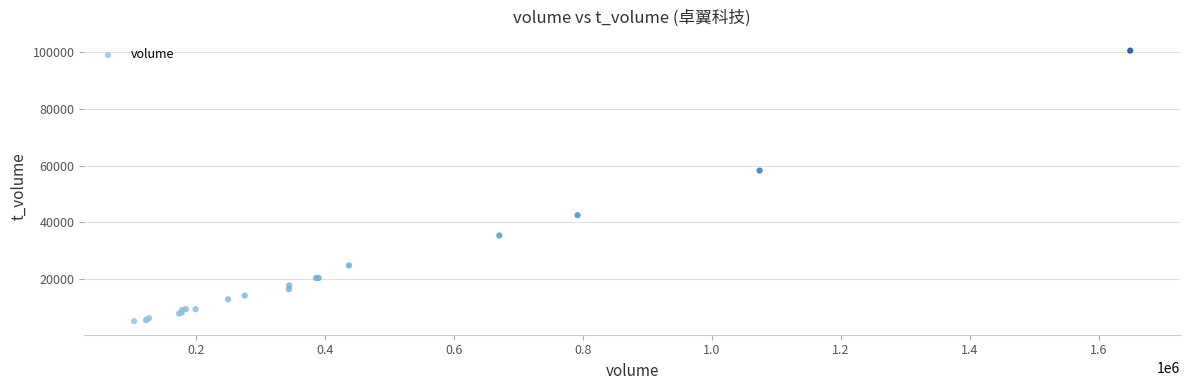

What Y value in the scatter plot is closest to 52886?

58281